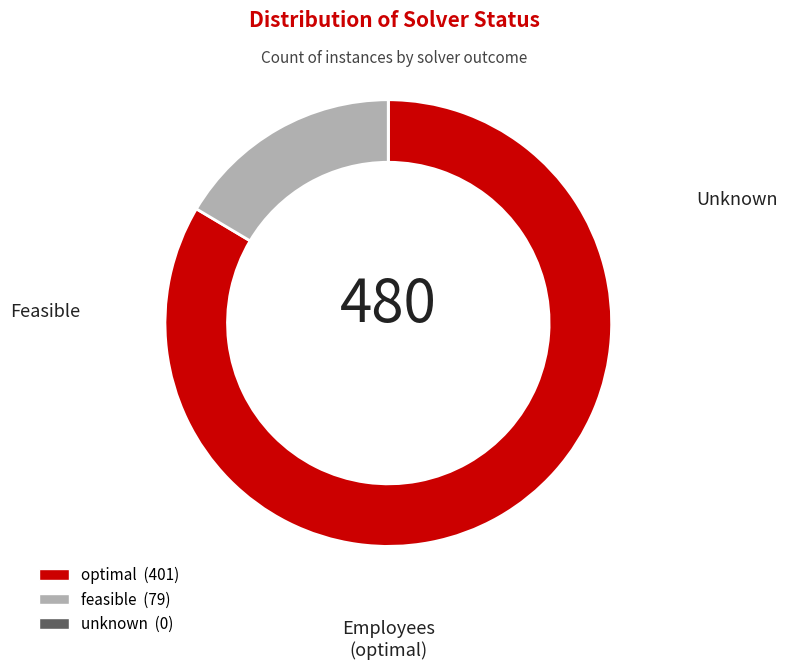

Is there any slice that represents more than half of the pie?

Yes